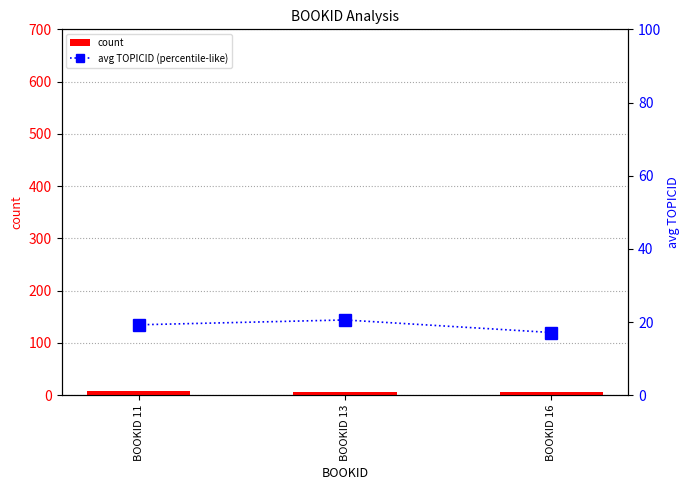

What is the greatest value displayed?

20.6